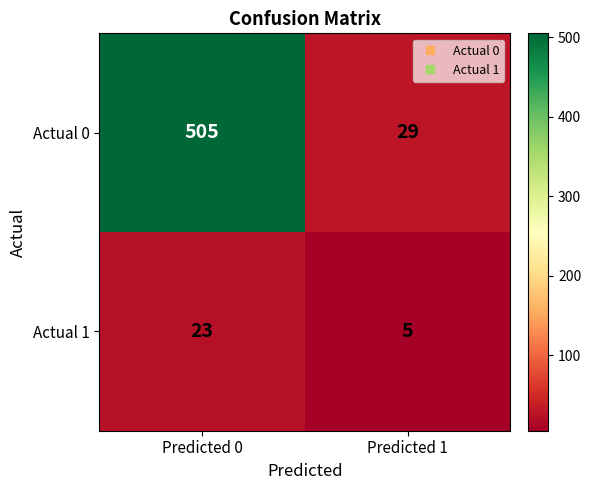

Reading left to right, transcribe all the data shown in this chart.

Actual 0: 505	29
Actual 1: 23	5